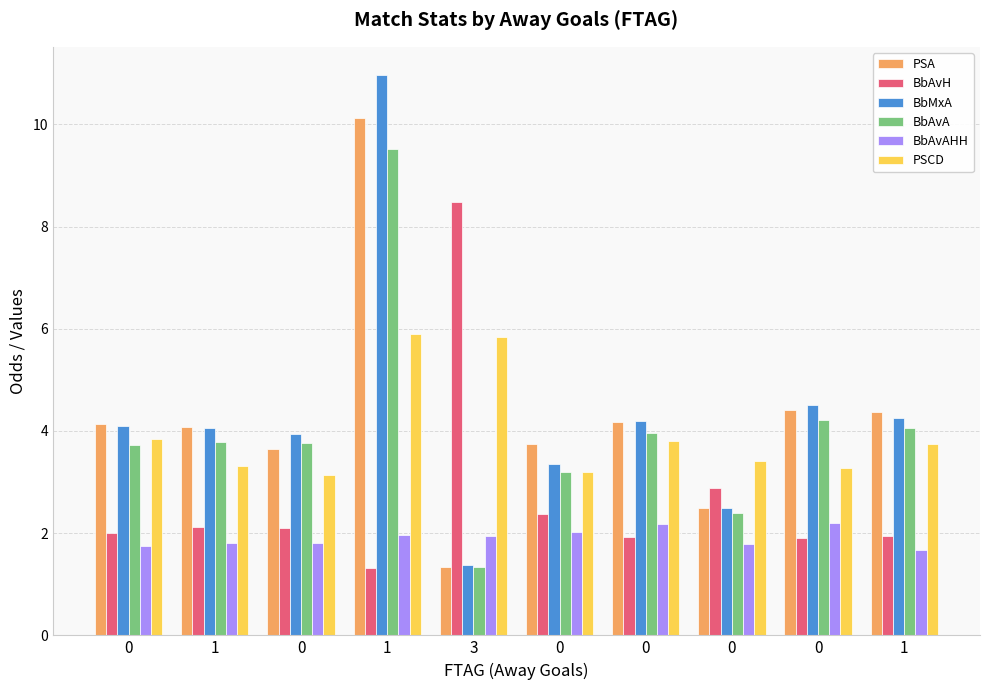

Reading right to left, extract all data points from this chart.

PSA: 4.4	4.4	2.5	4.2	3.8	1.3	10.1	3.6	4.1	4.1
BbAvH: 1.9	1.9	2.9	1.9	2.4	8.5	1.3	2.1	2.1	2.0
BbMxA: 4.3	4.5	2.5	4.2	3.4	1.4	11.0	4.0	4.0	4.1
BbAvA: 4.1	4.2	2.4	4.0	3.2	1.3	9.5	3.8	3.8	3.7
BbAvAHH: 1.7	2.2	1.8	2.2	2.0	1.9	2.0	1.8	1.8	1.7
PSCD: 3.7	3.3	3.4	3.8	3.2	5.8	5.9	3.1	3.3	3.8